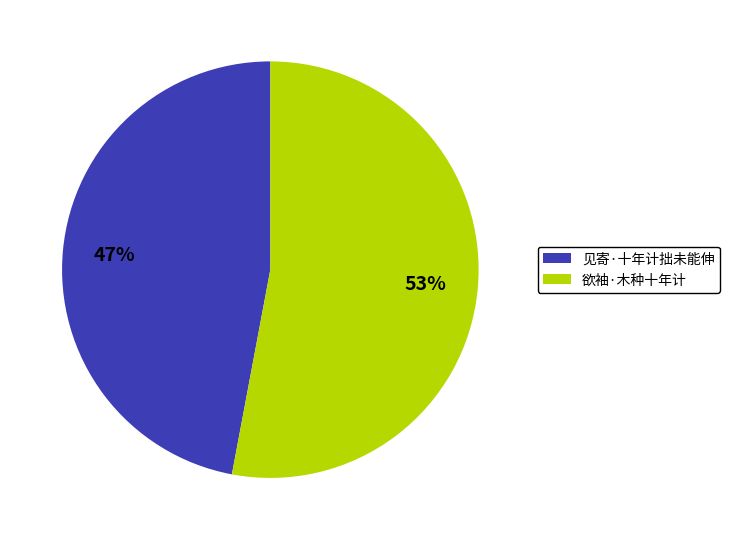

What percentage is the 欲袖·木种十年计 slice, to the nearest percent?

53%